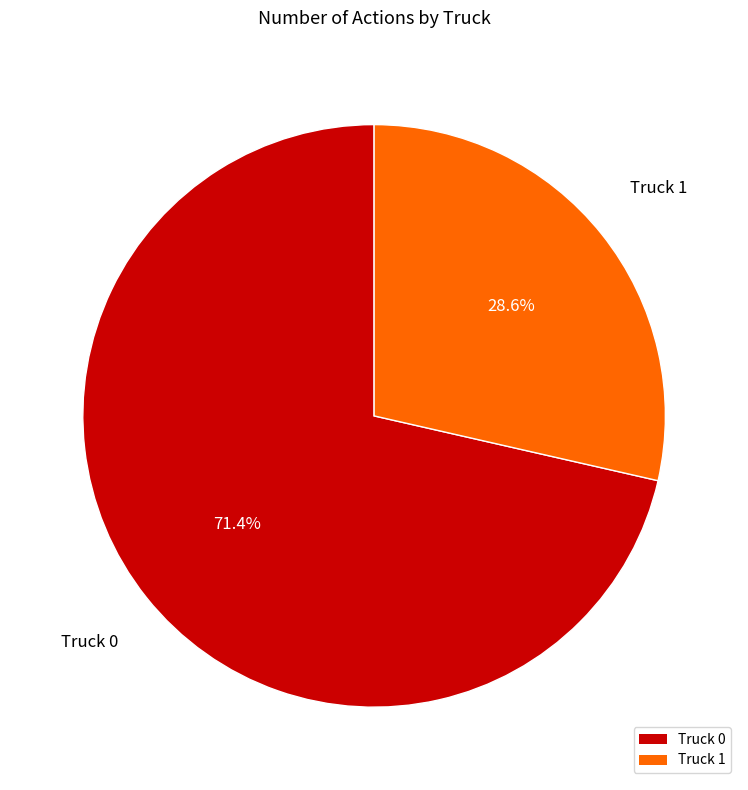

How many segments does this pie chart have?

2